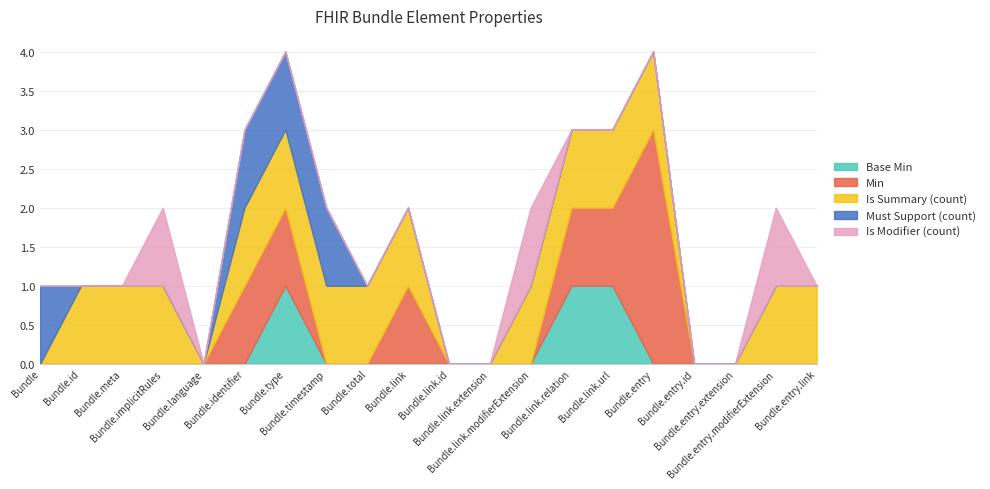

List the series in order of their peak value, lowest first.

Base Min, Is Summary (count), Must Support (count), Is Modifier (count), Min